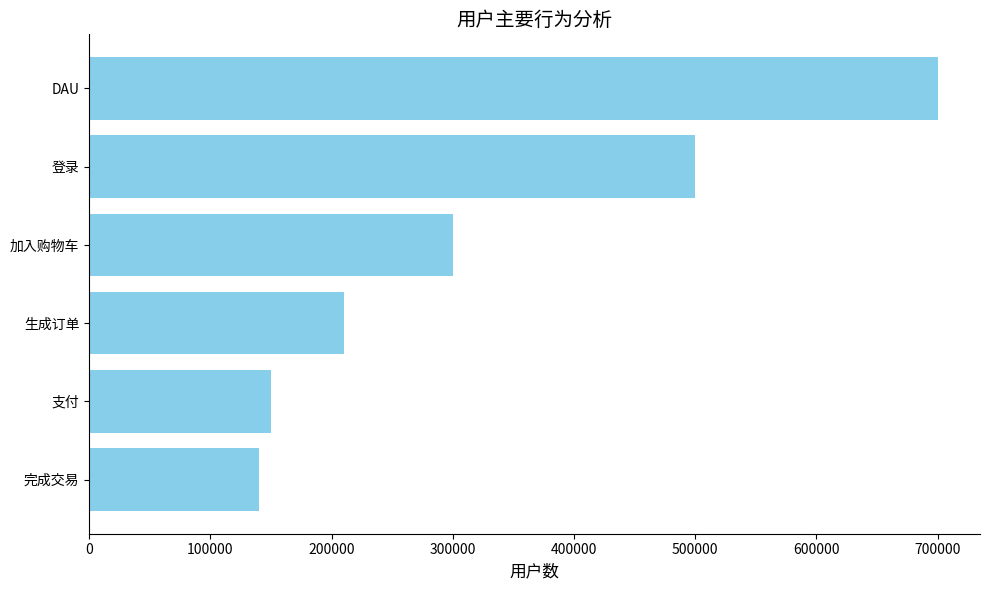

How many values are below 300000?

3